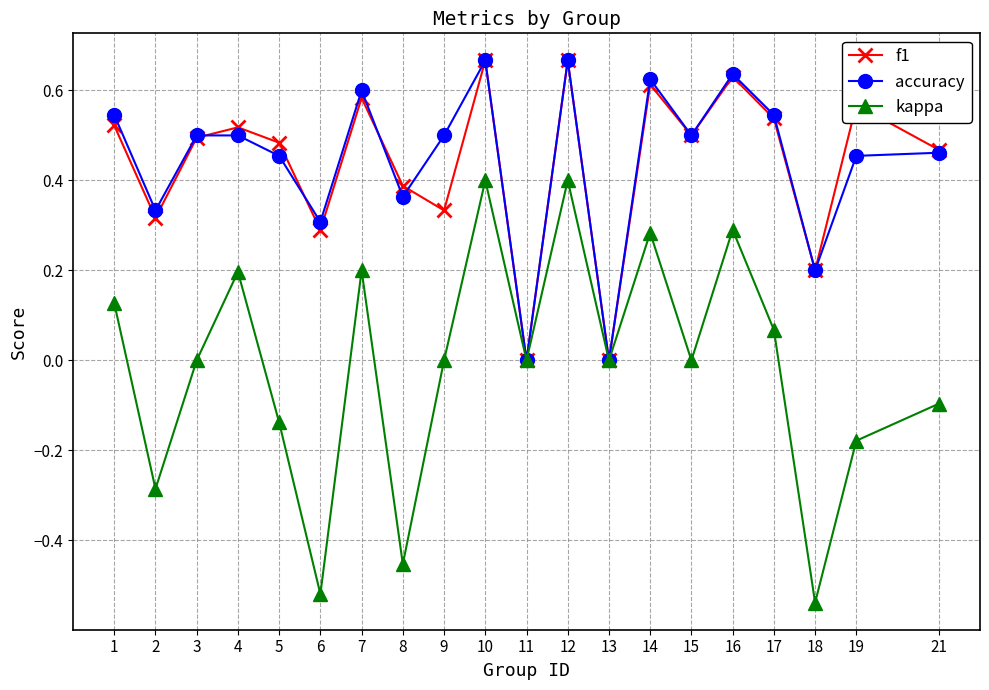

Which series changed the most between 7 and 11?

accuracy